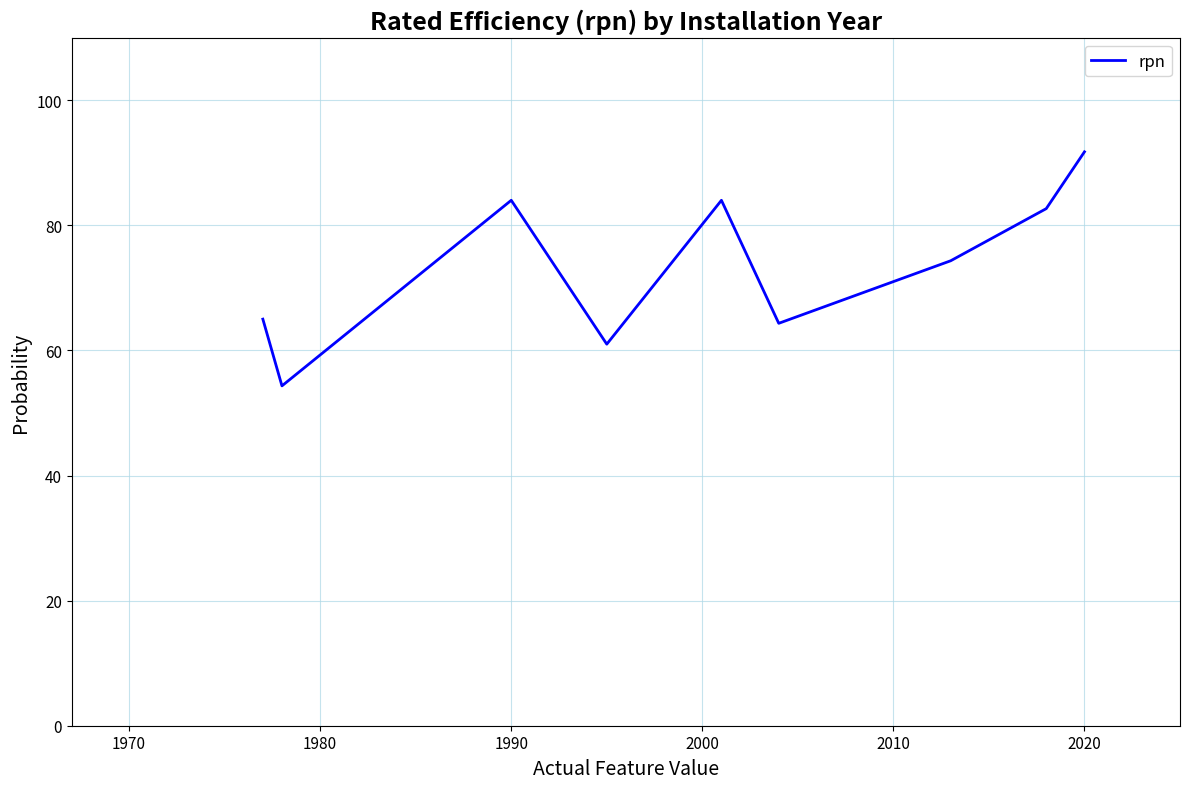

What is the greatest value displayed?

91.8